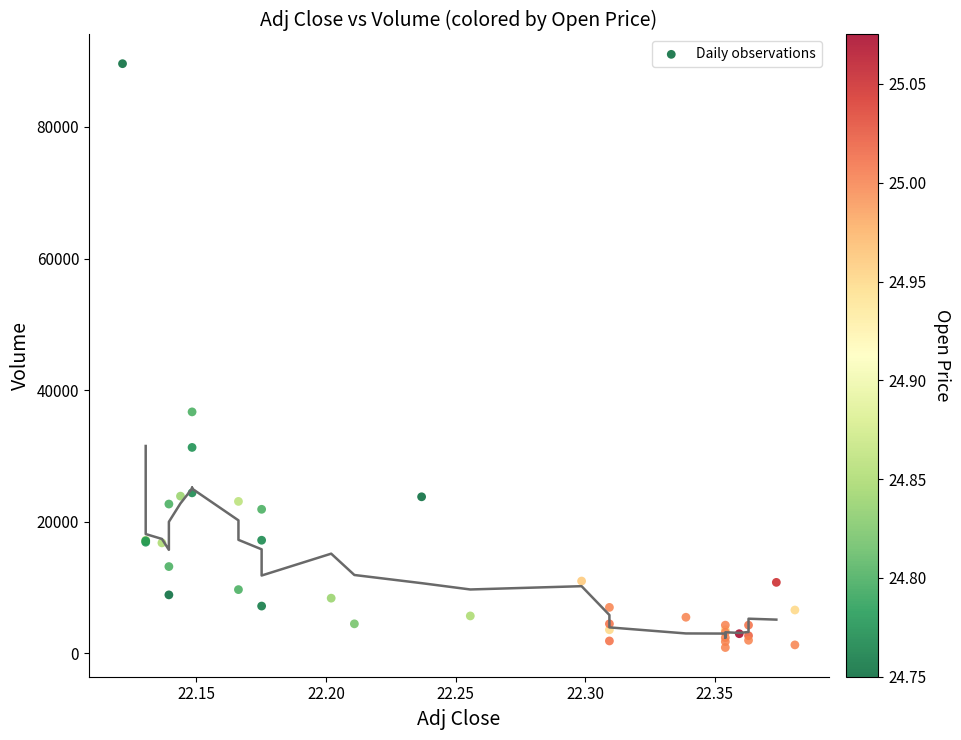

What Y value in the scatter plot is closest to 45250?

36700